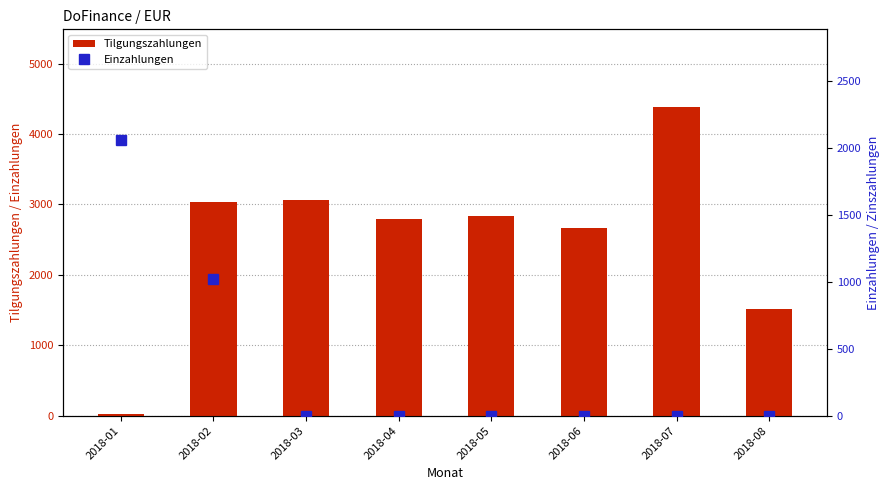

What is the sum of the Einzahlungen values at 2018-06 and 2018-01?

2060.5